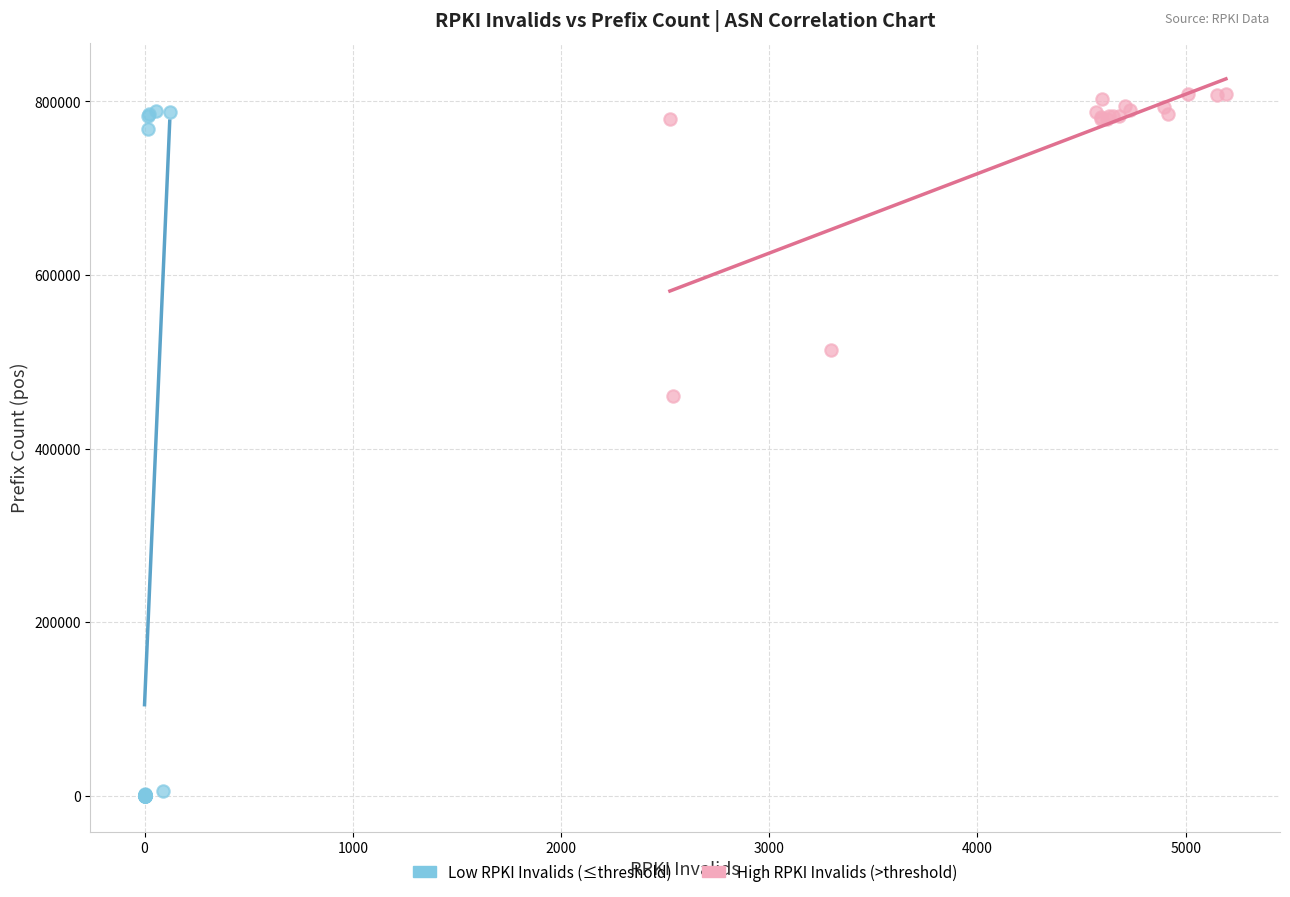

Which series contains the lowest Y value?

Low RPKI Invalids (≤threshold)